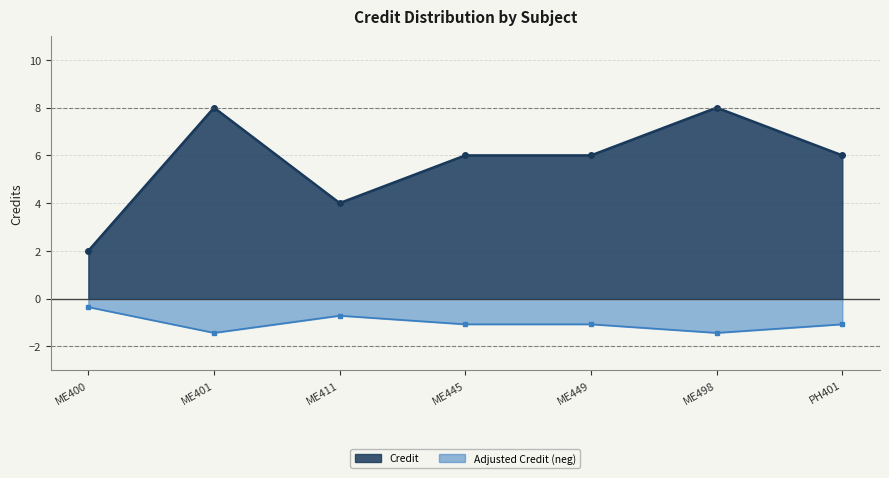

Between ME400 and ME449, which is larger?

ME449